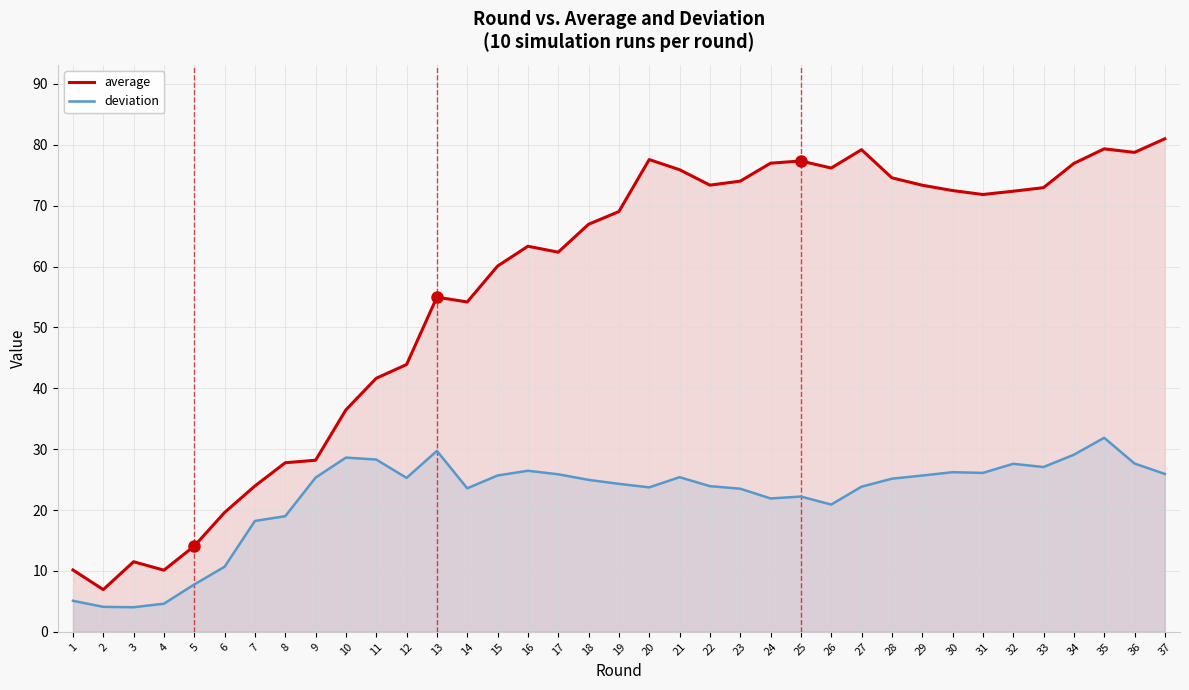

What is the total value across all series at 22?

97.3